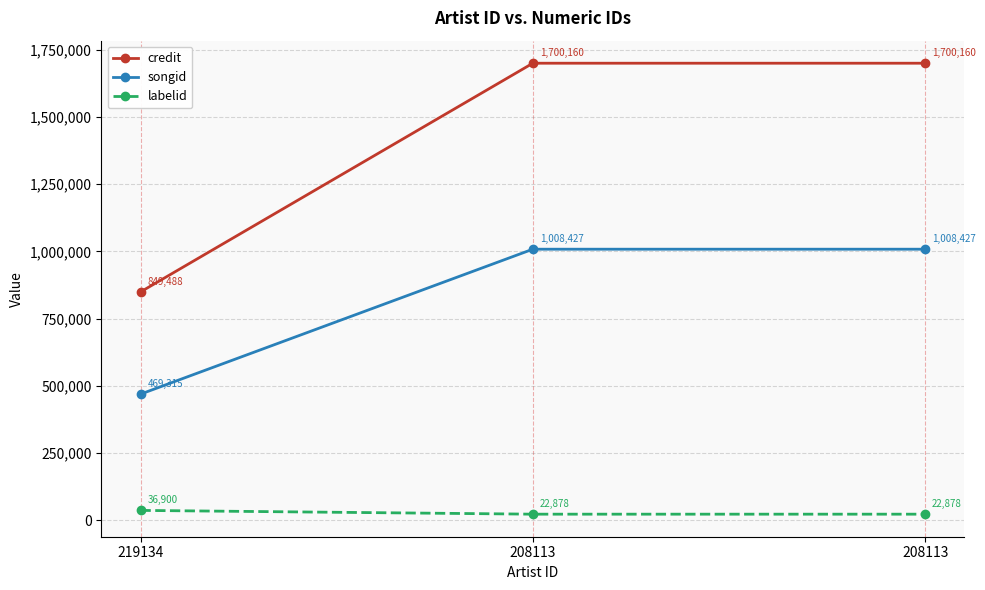

What value does the credit series have at 208113?

1700160